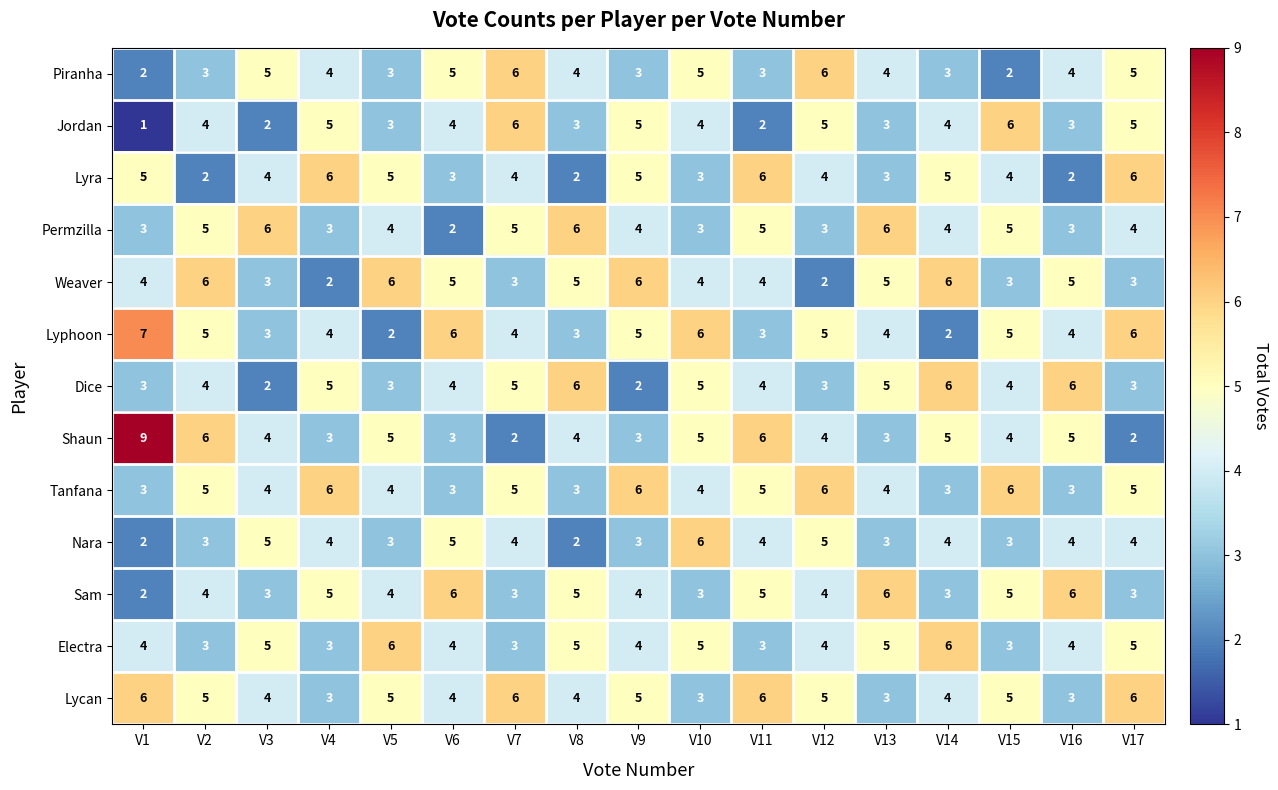

Count the Tanfana values in the range 3 to 5.

13